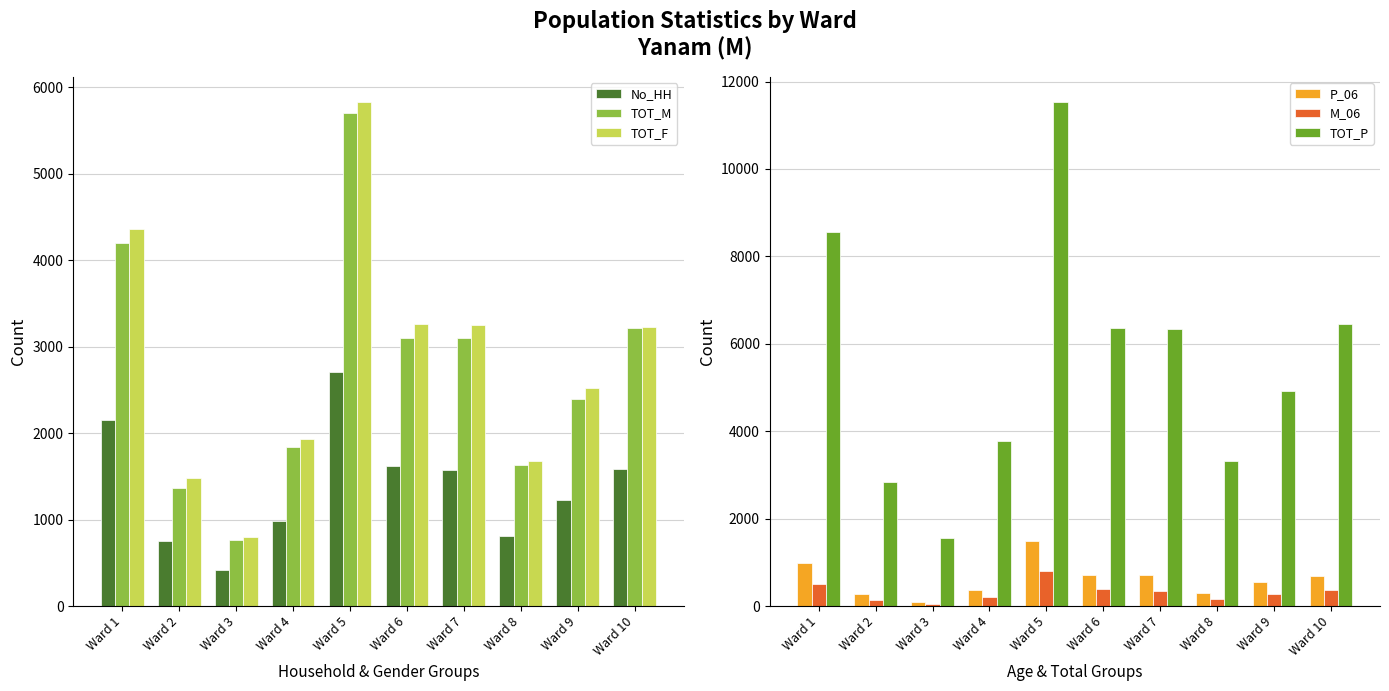

What is the value of the TOT_F bar at the 2nd from the left?

1478